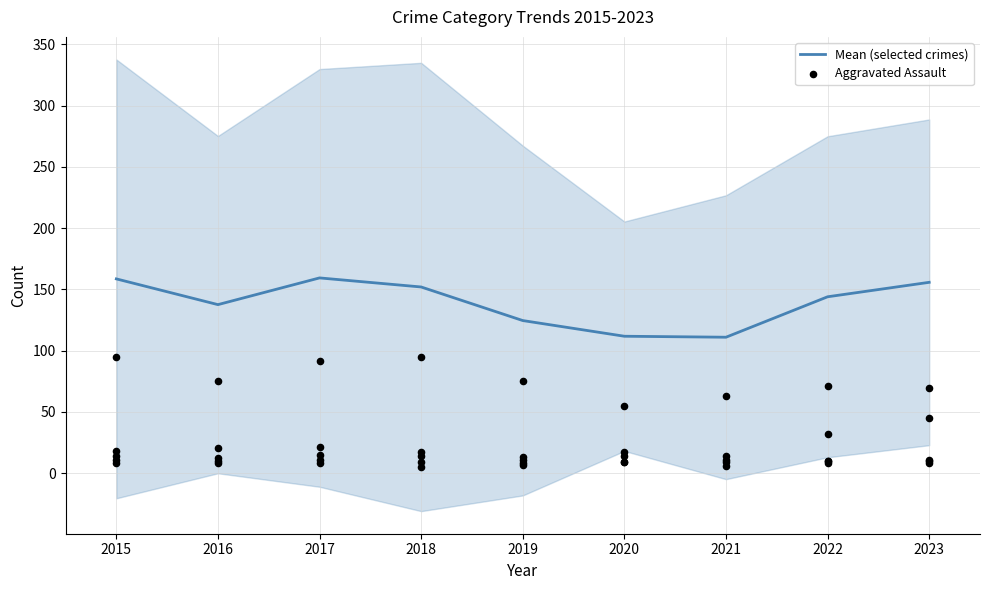

Which series has the largest total across all categories?

Mean (selected crimes)